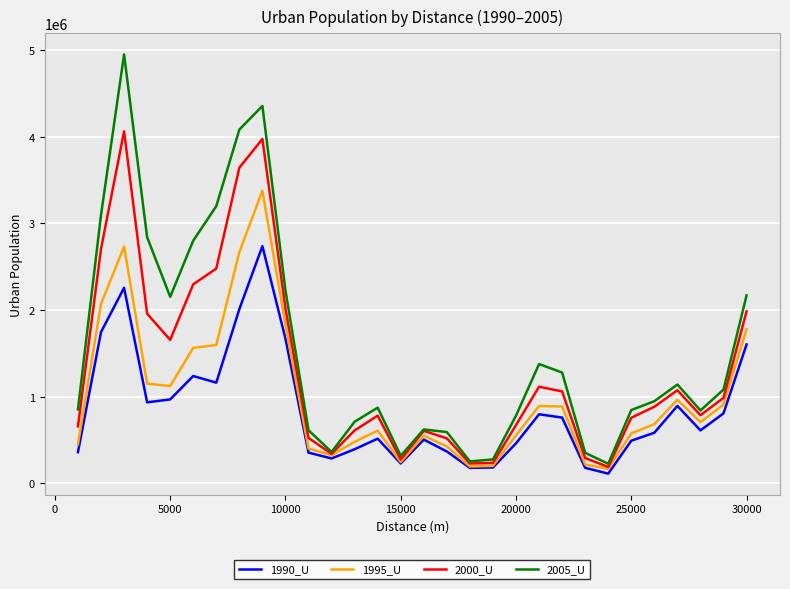

What is the smallest value displayed?

110275